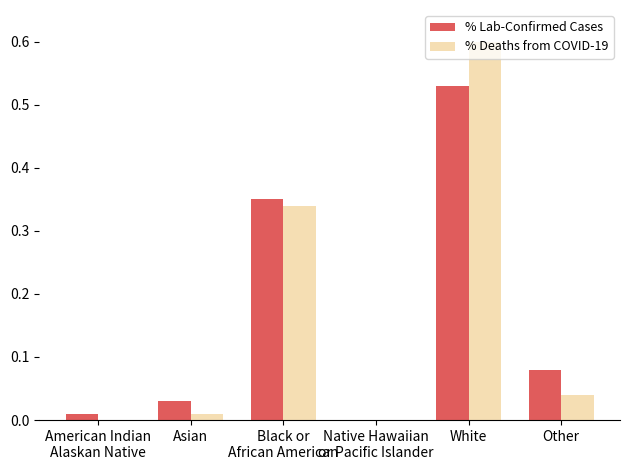

The value of % Lab-Confirmed Cases at White is 0.9. True or false?

False